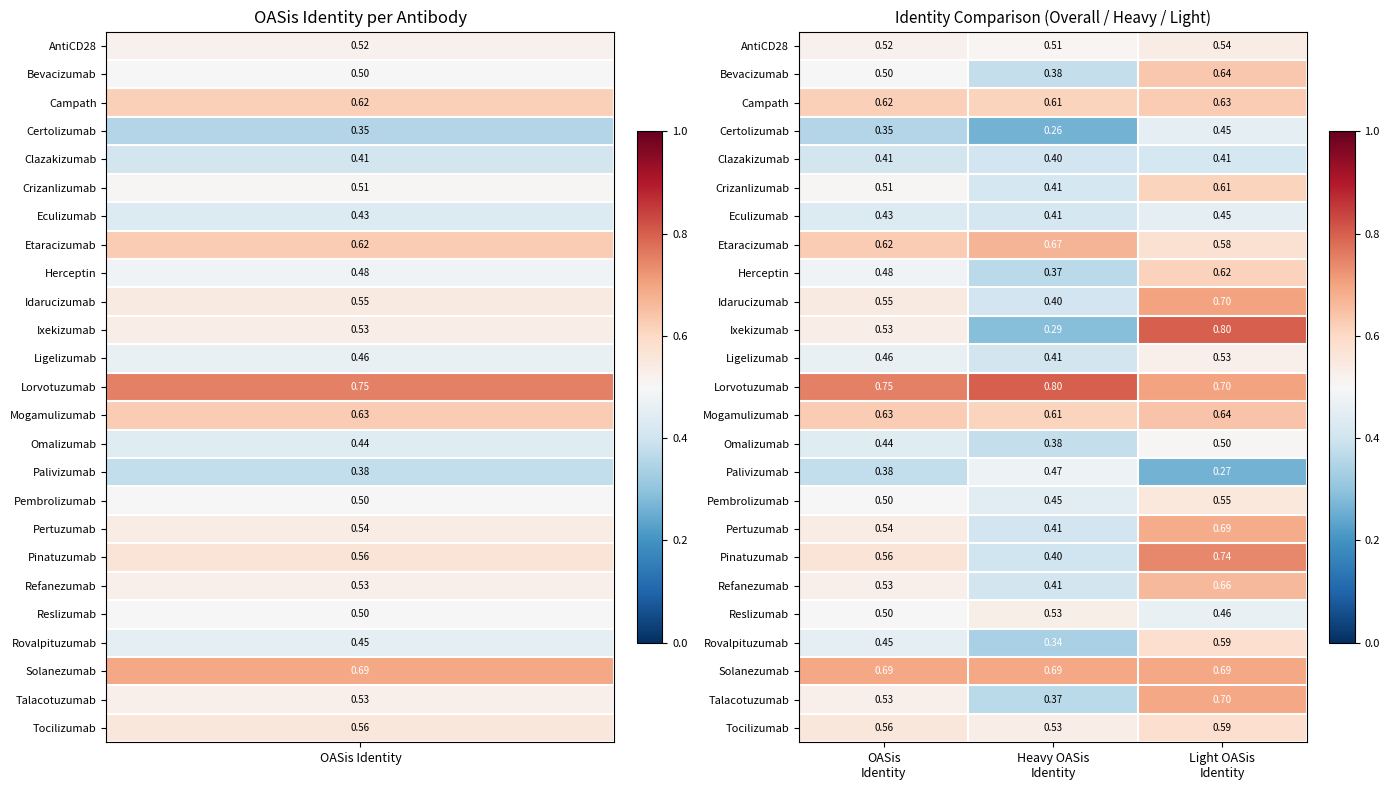

Which series has the largest total across all categories?

Lorvotuzumab